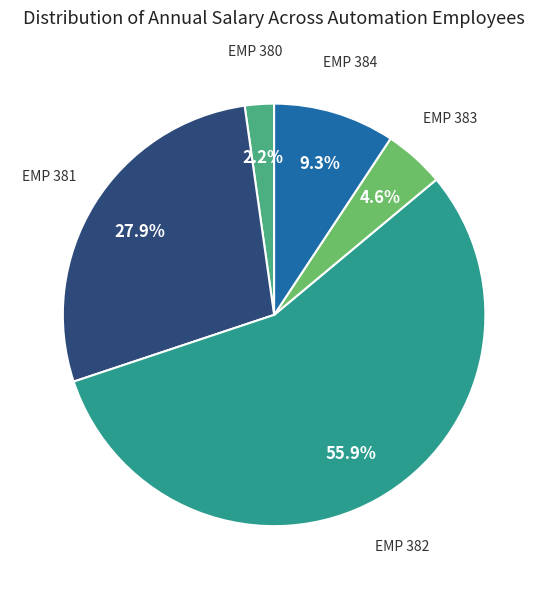

Which slice is the largest?

EMP 382